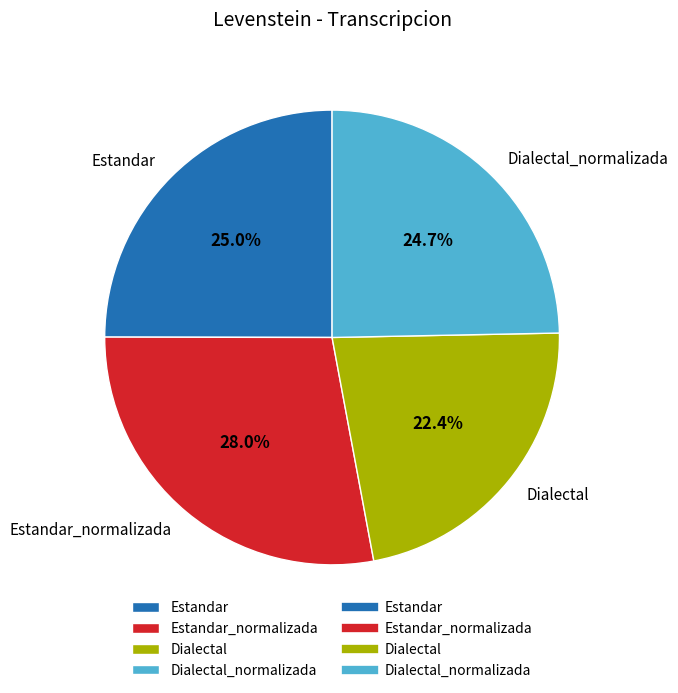

To the nearest percent, what is the difference between the largest and smallest slice percentages?

6%